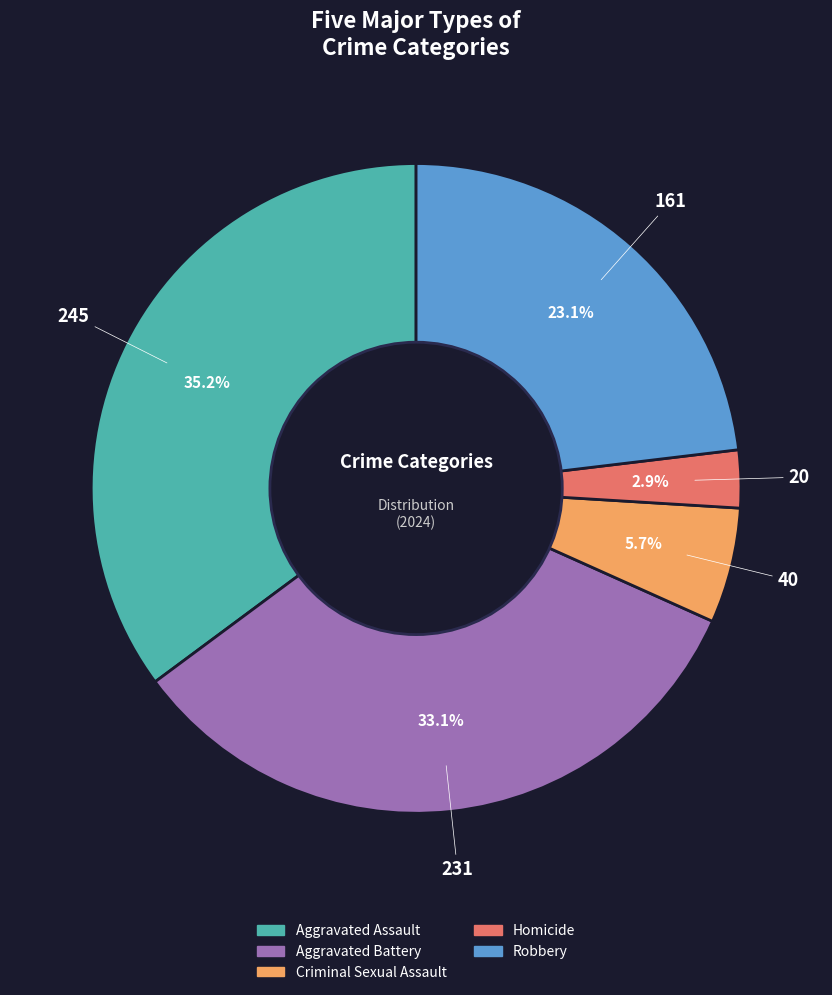

Is there any slice that represents more than half of the pie?

No